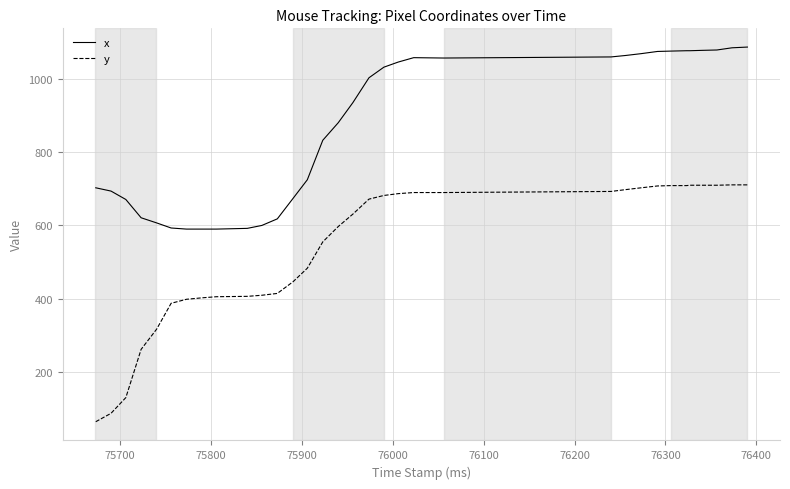

Which series has the largest total across all categories?

x